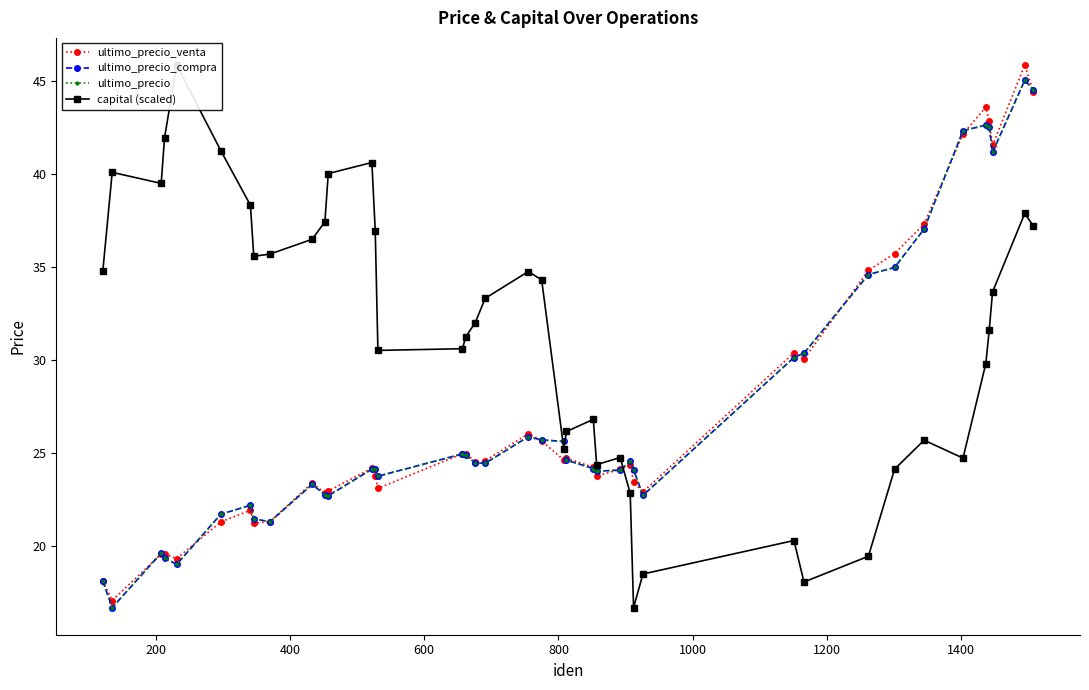

How many interior local peaks does the ultimo_precio series have?

9